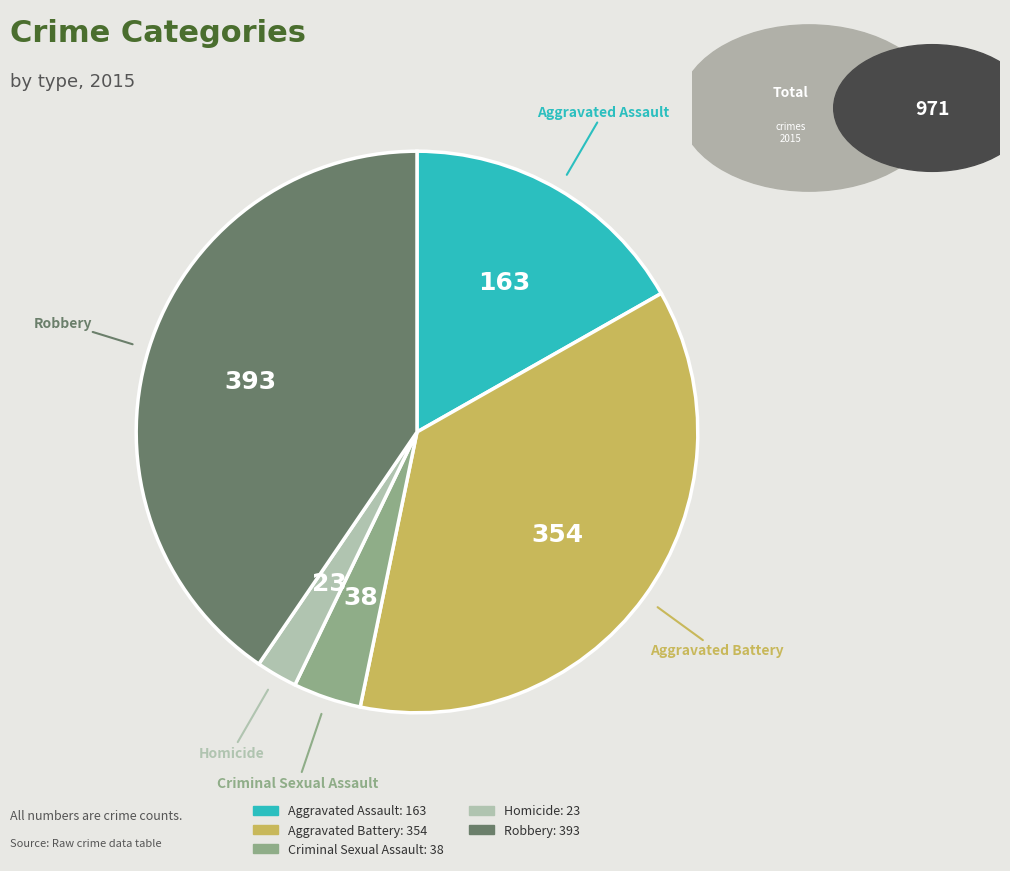

True or false: Aggravated Battery accounts for 36% of the total.

True